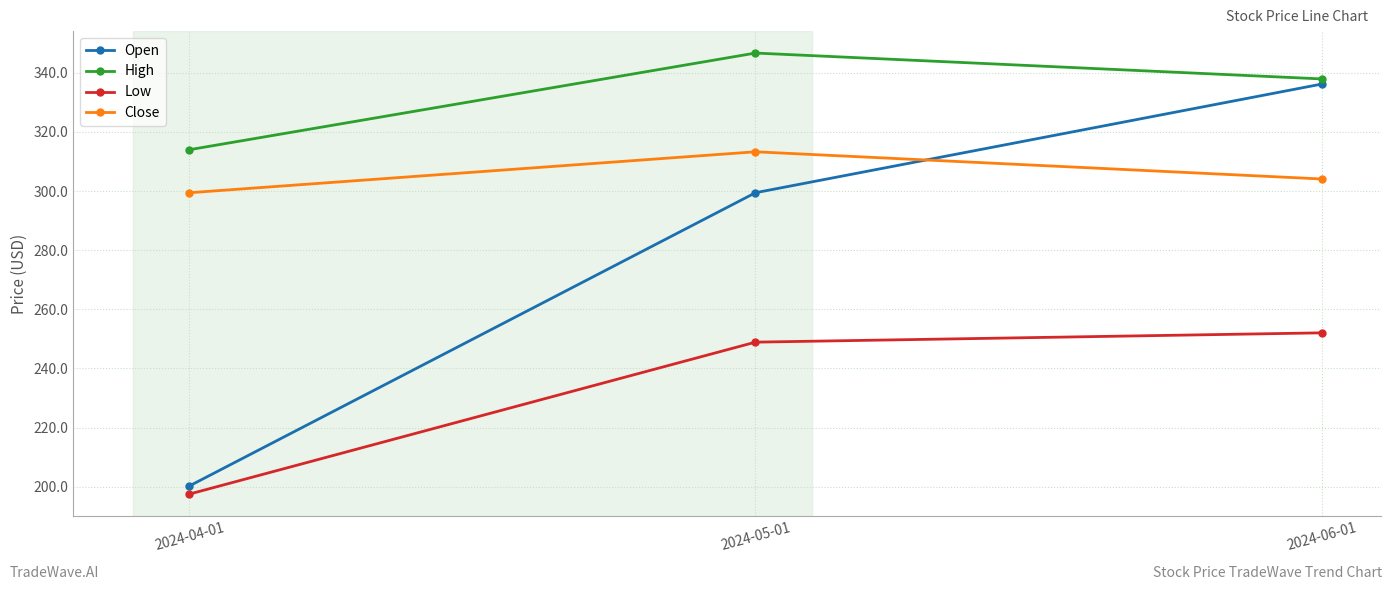

List the series in order of their peak value, highest first.

High, Open, Close, Low